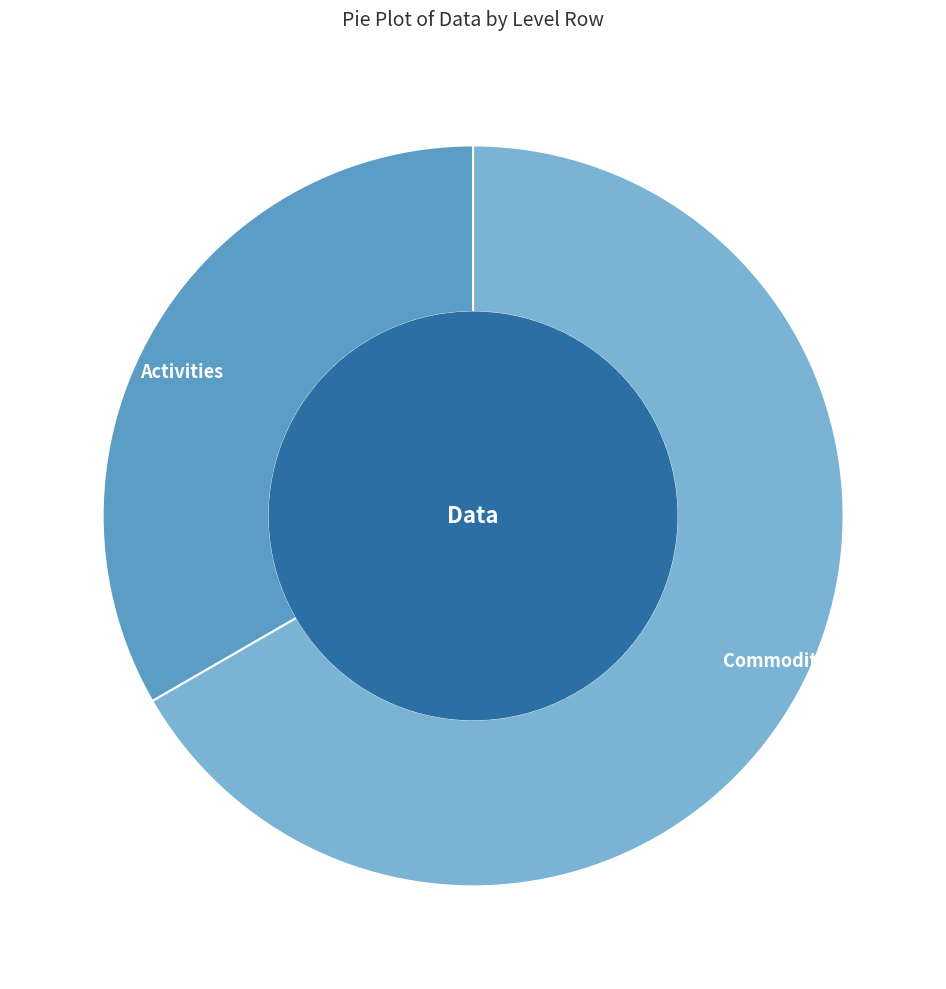

What is the ratio of the value at Commodities to the value at Activities?

2.0